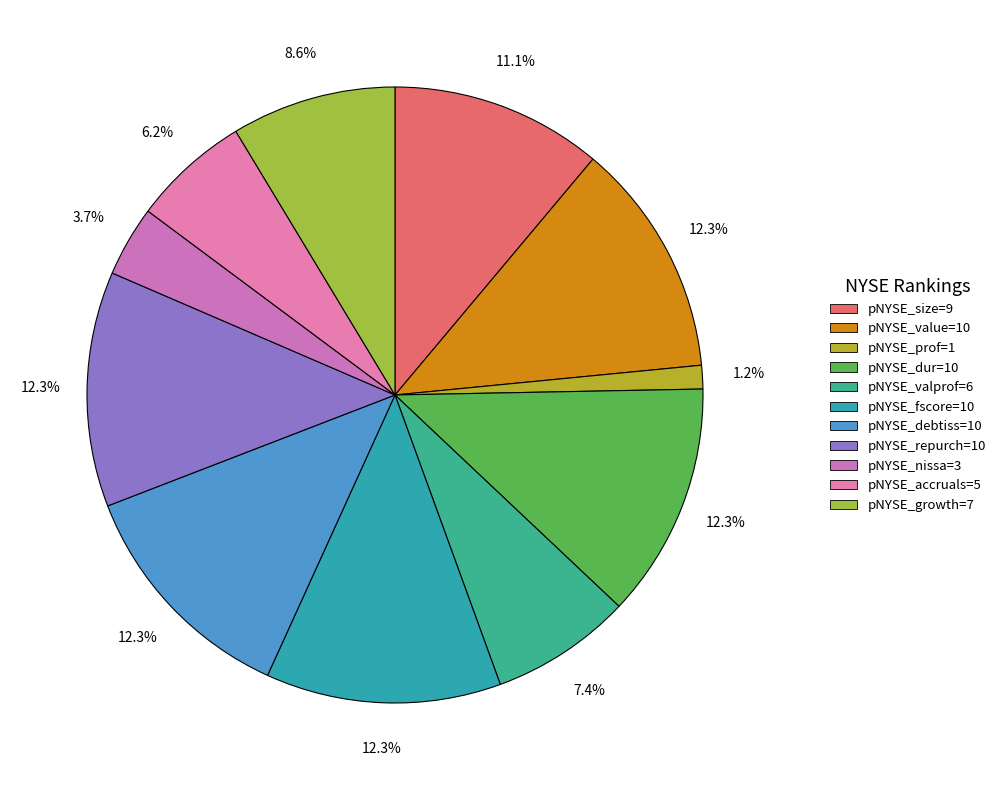

Rank the categories by value from lowest to highest.

pNYSE_prof=1, pNYSE_nissa=3, pNYSE_accruals=5, pNYSE_valprof=6, pNYSE_growth=7, pNYSE_size=9, pNYSE_value=10, pNYSE_dur=10, pNYSE_fscore=10, pNYSE_debtiss=10, pNYSE_repurch=10